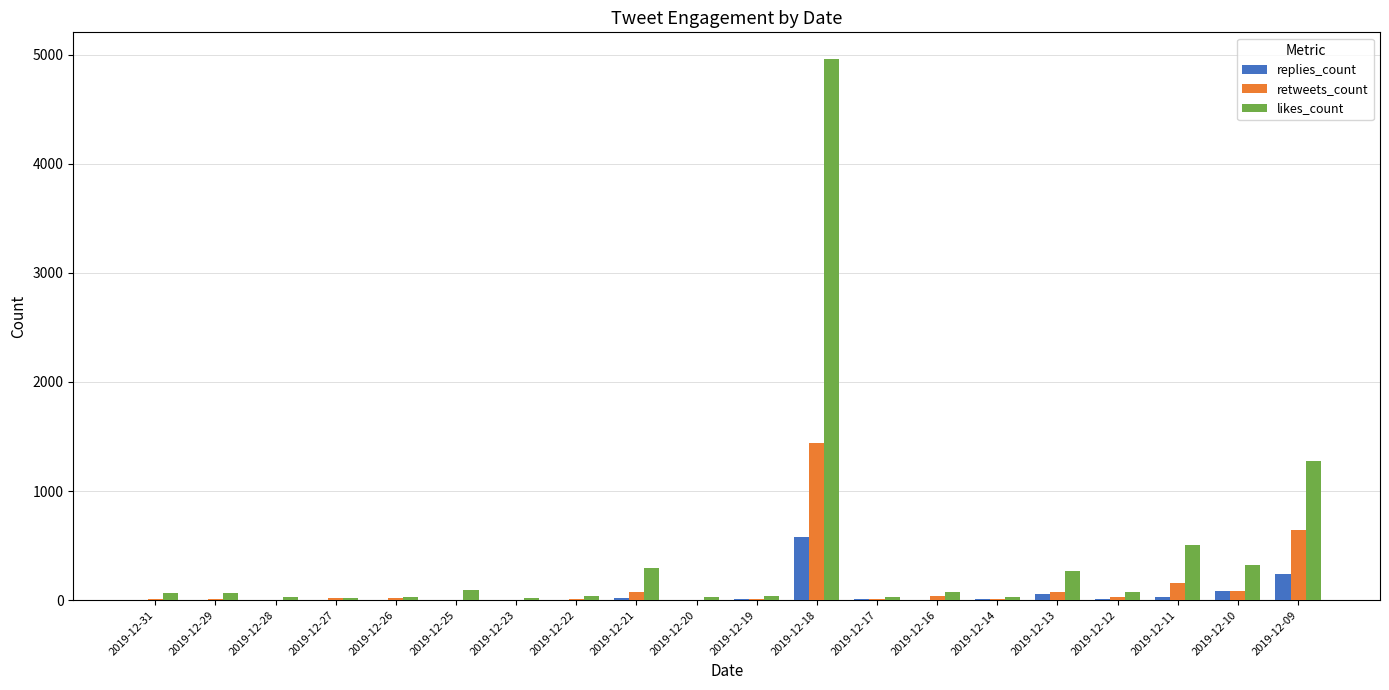

What is the spread (max minus min) of values at 2019-12-11?

479